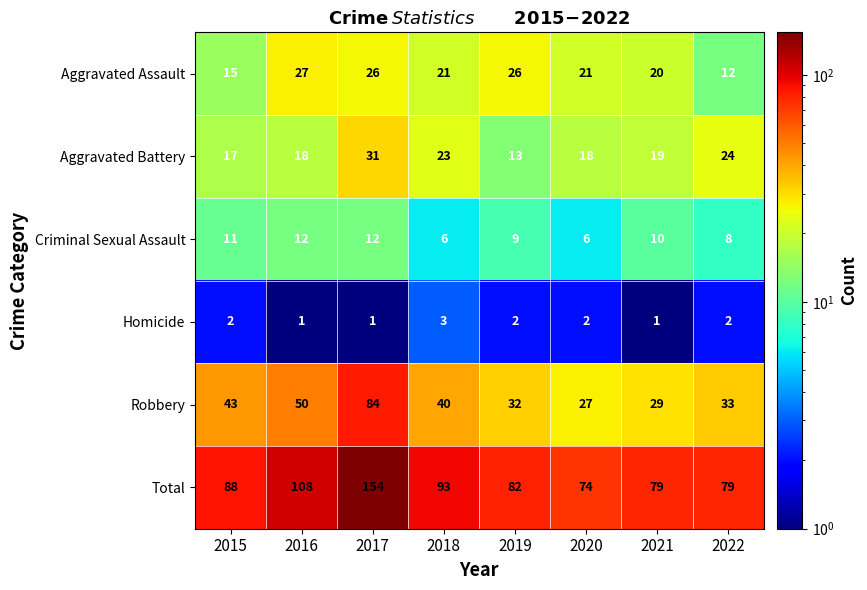

The value of Homicide at 2018 is 3. True or false?

True